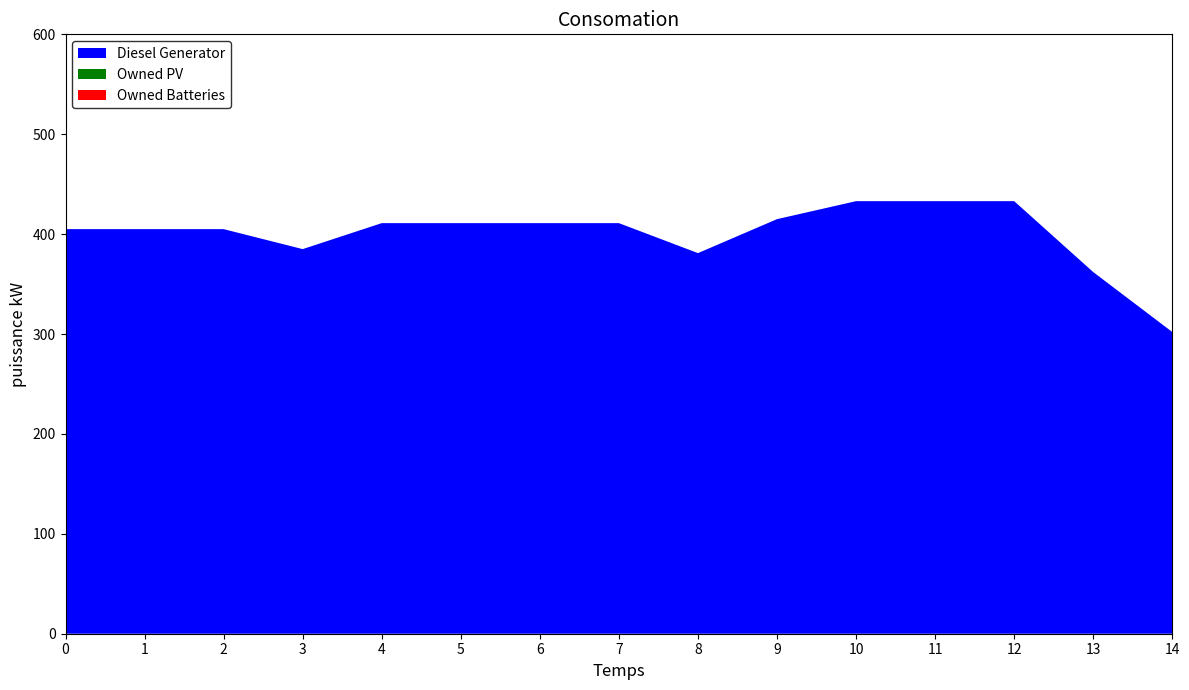

Reading left to right, extract all data points from this chart.

Diesel Generator: 0=405	1=405	2=405	3=385	4=411	5=411	6=411	7=411	8=381	9=415	10=433	11=433	12=433	13=362	14=302
Owned PV: 0=0	1=0	2=0	3=0	4=0	5=0	6=0	7=0	8=0	9=0	10=0	11=0	12=0	13=0	14=0
Owned Batteries: 0=0	1=0	2=0	3=0	4=0	5=0	6=0	7=0	8=0	9=0	10=0	11=0	12=0	13=0	14=0